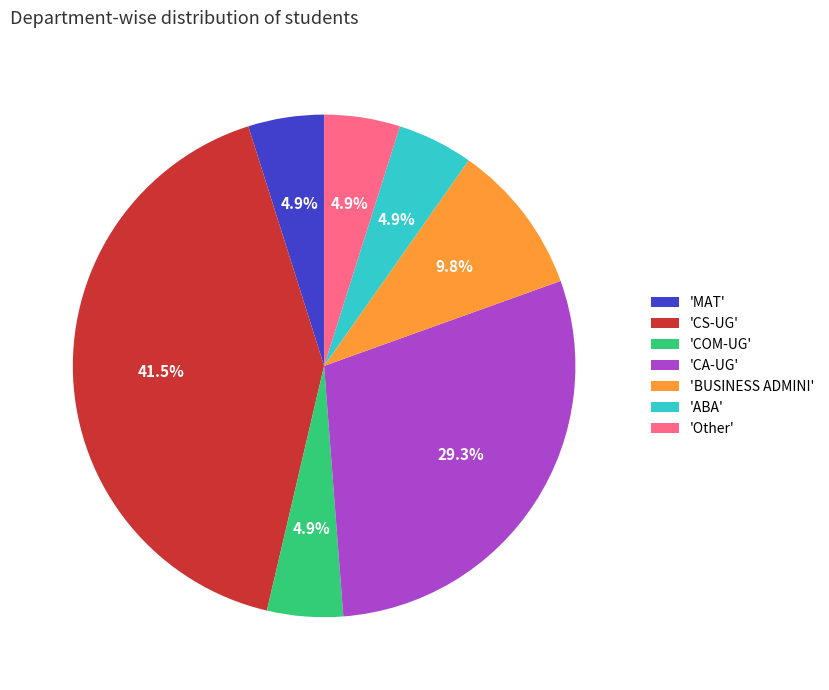

Which has a higher value, 'CS-UG' or 'Other'?

'CS-UG'